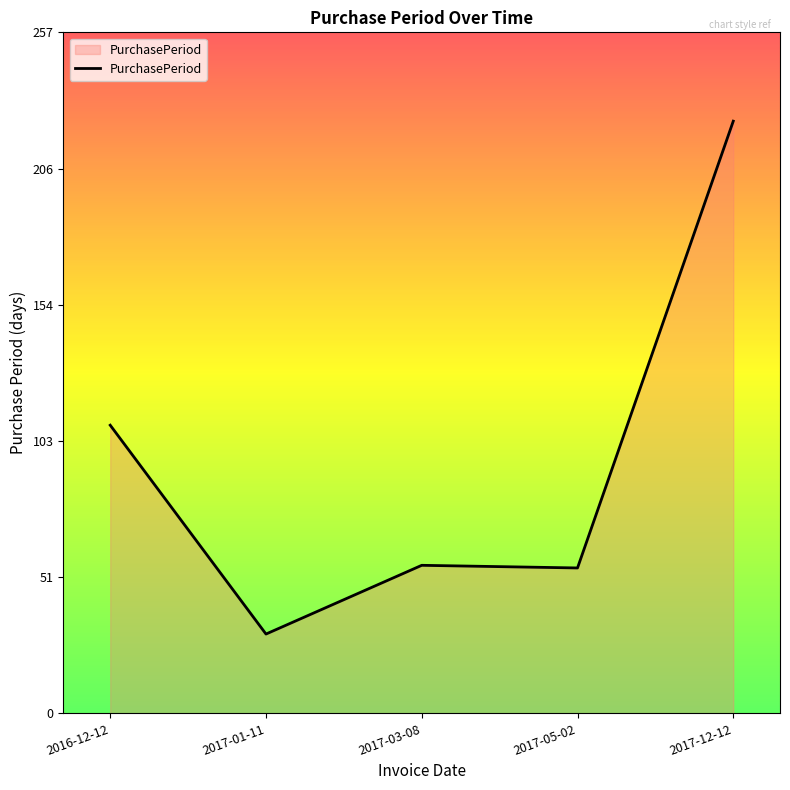

Where is the first local maximum?

2017-03-08